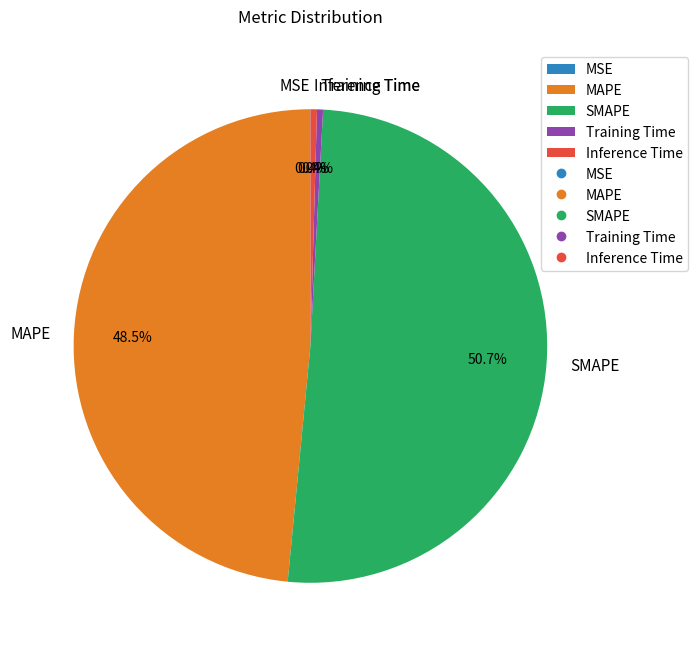

Is there any slice that represents more than half of the pie?

Yes